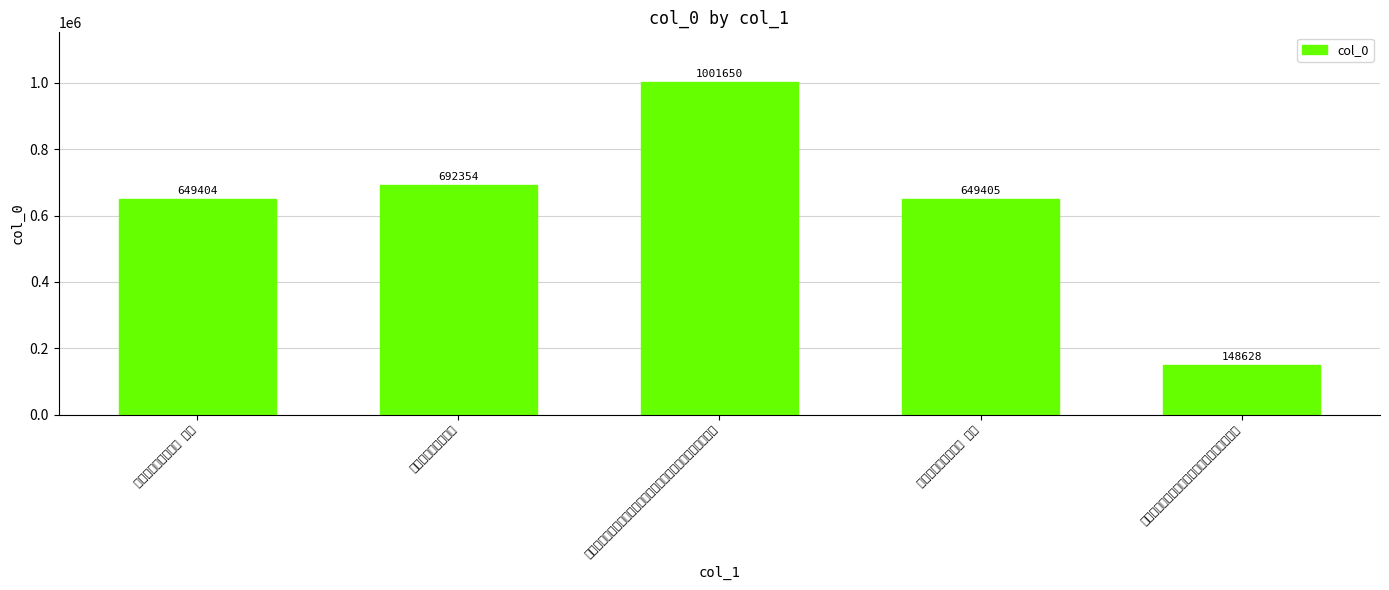

What is the value of the 5th bar from the left?

148628